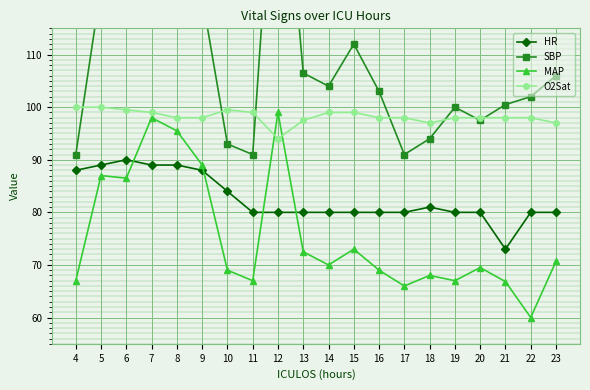

Rank the series by their average value, from lowest to highest.

MAP, HR, O2Sat, SBP